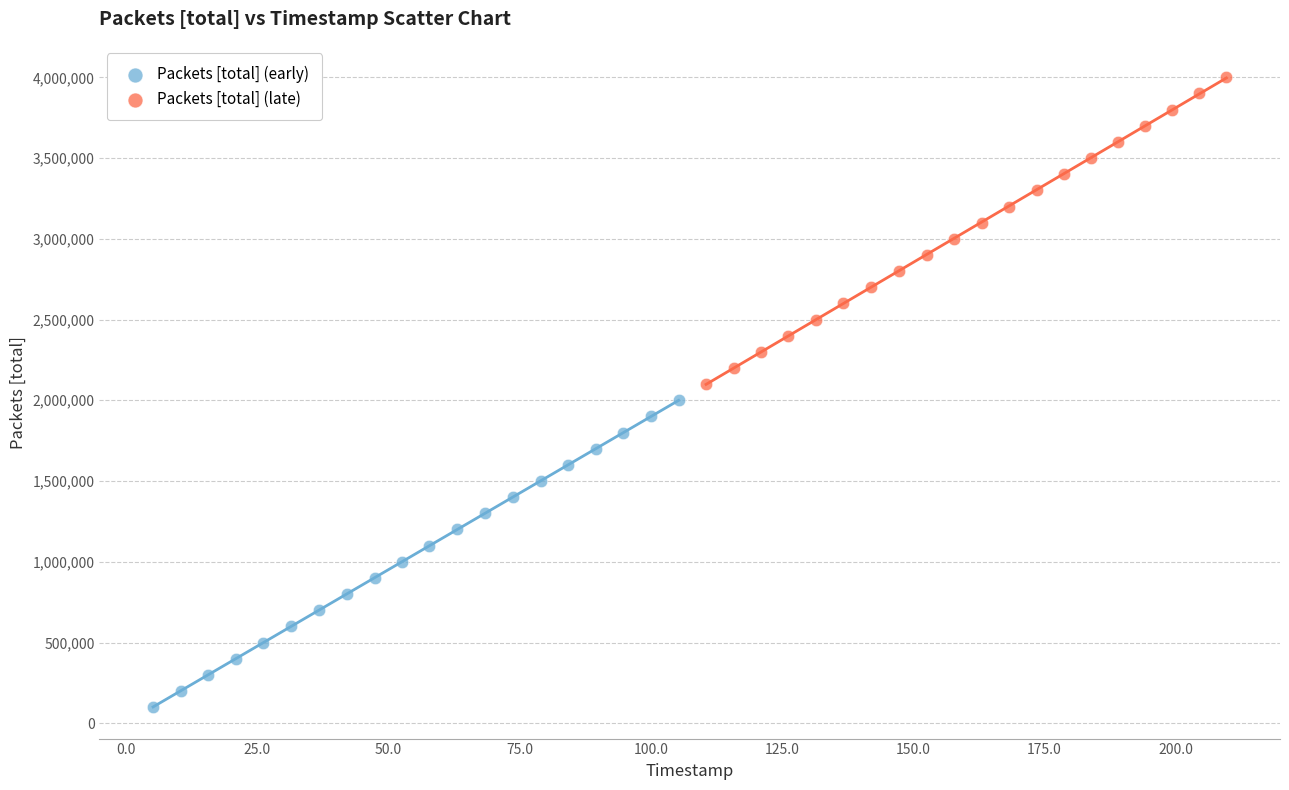

Which series reaches the maximum Y coordinate?

Packets [total] (late)